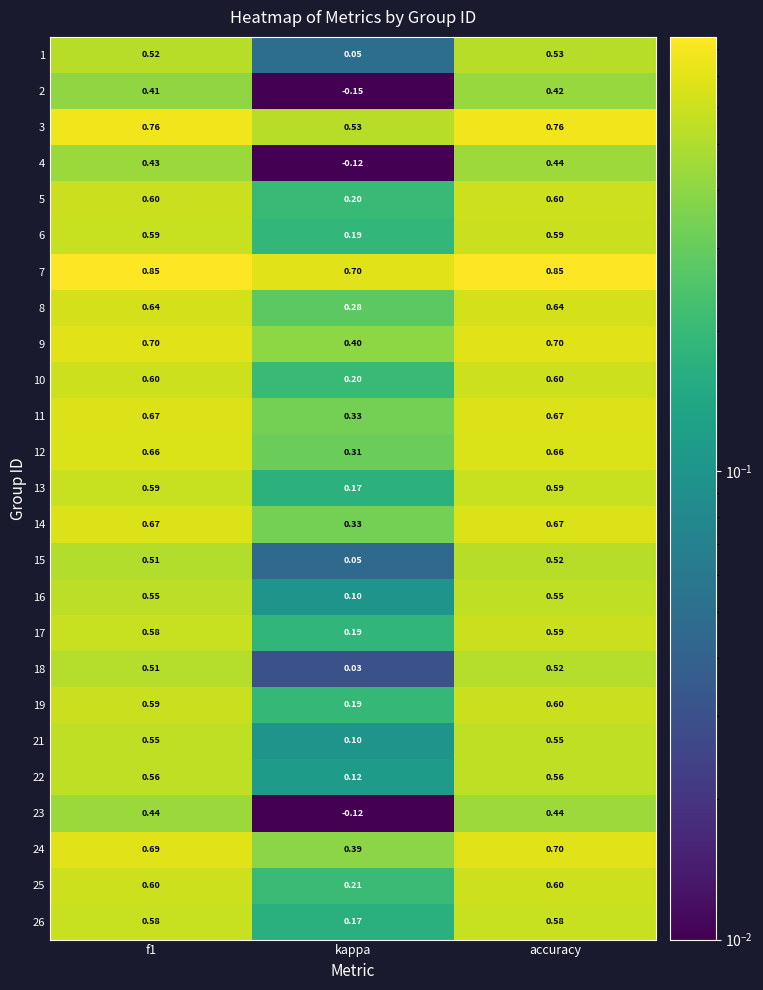

Which series has the largest total across all categories?

7